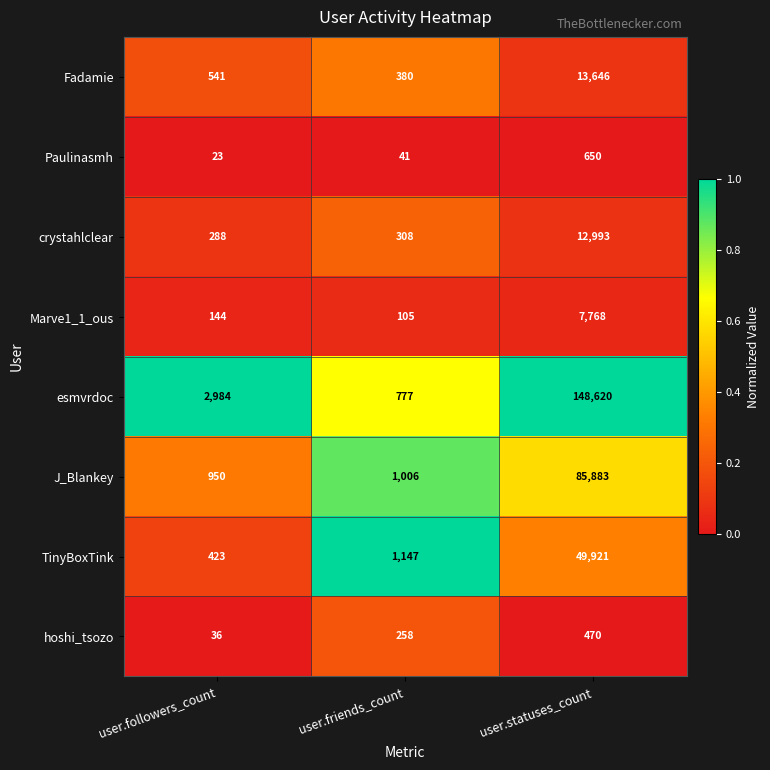

Rank the series by their maximum value, from lowest to highest.

hoshi_tsozo, Paulinasmh, Marve1_1_ous, crystahlclear, Fadamie, TinyBoxTink, J_Blankey, esmvrdoc